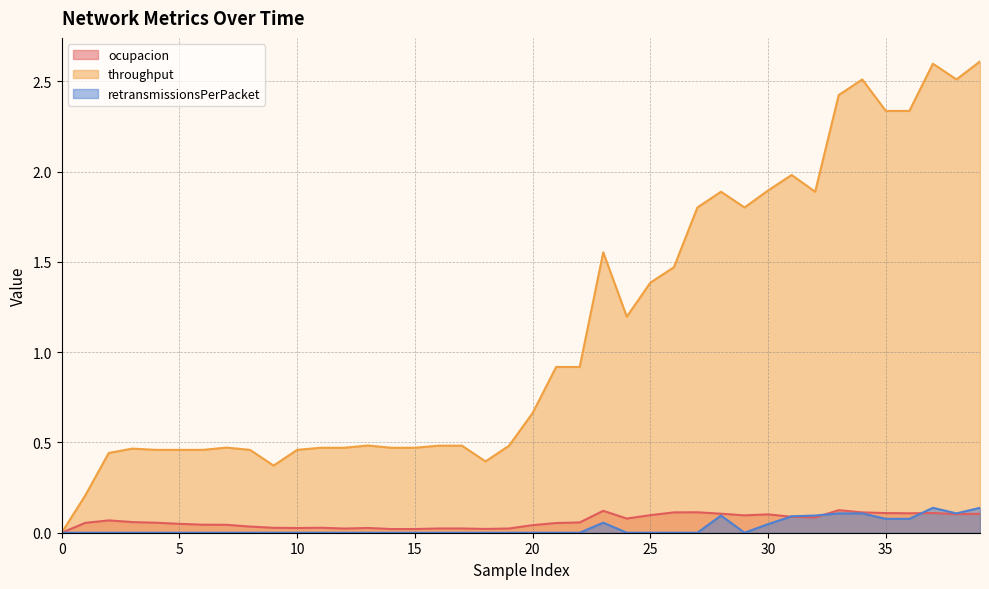

What is the average value of the throughput series?

1.1